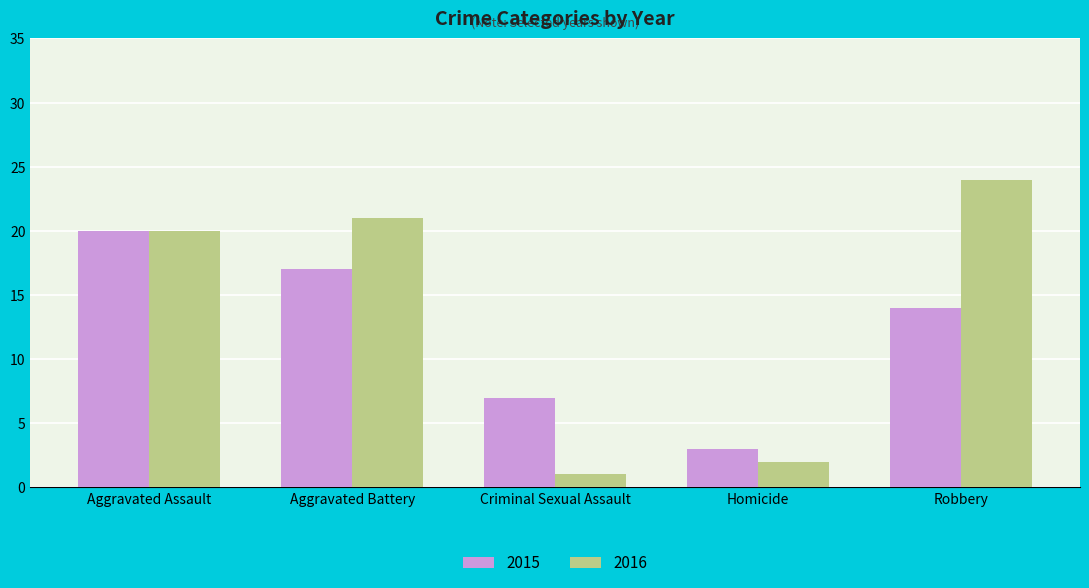

At which label does 2016 reach its minimum?

Criminal Sexual Assault